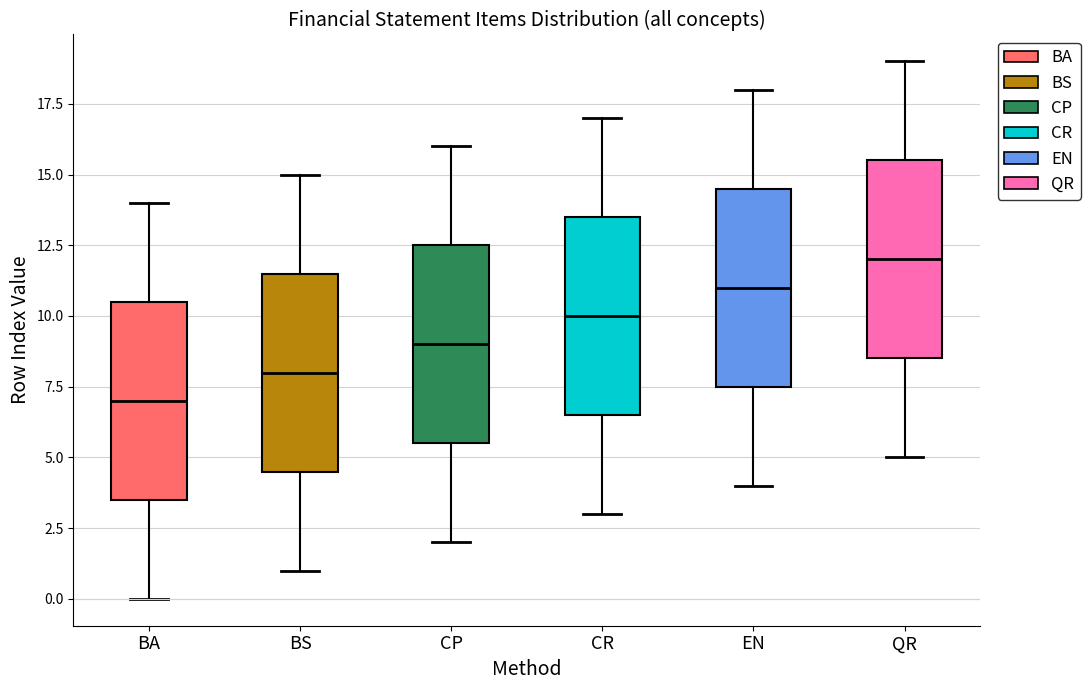

Where is the lower edge of the box for QR on the y-axis? The values are not printed on the chart, so give them approximately, as read against the axis.

8.5